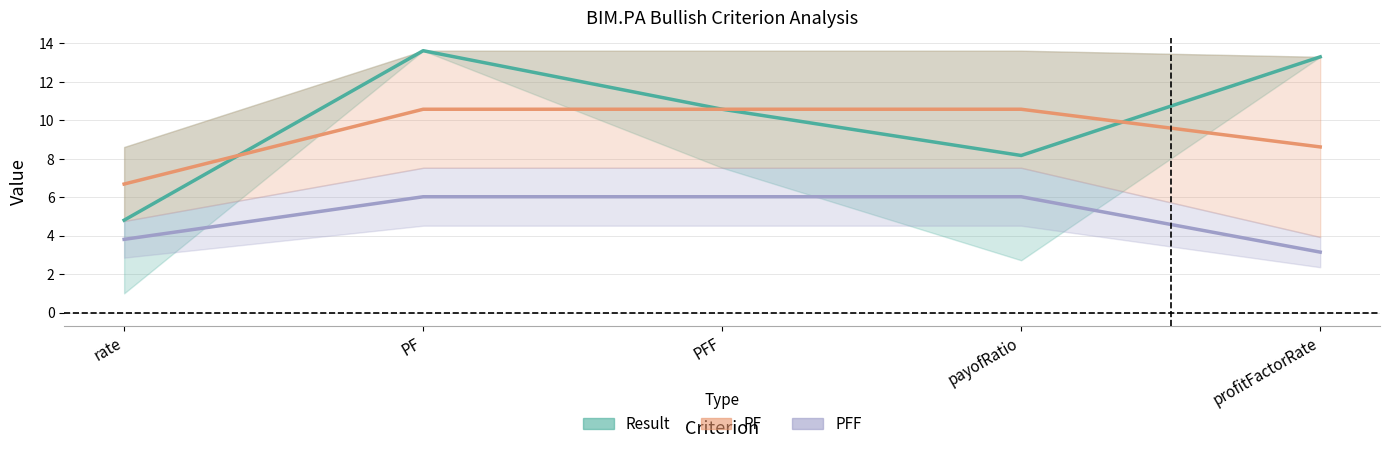

Reading left to right, extract all data points from this chart.

Result: 4.8	13.6	10.6	8.2	13.3
PF: 6.7	10.6	10.6	10.6	8.6
PFF: 3.8	6.0	6.0	6.0	3.1